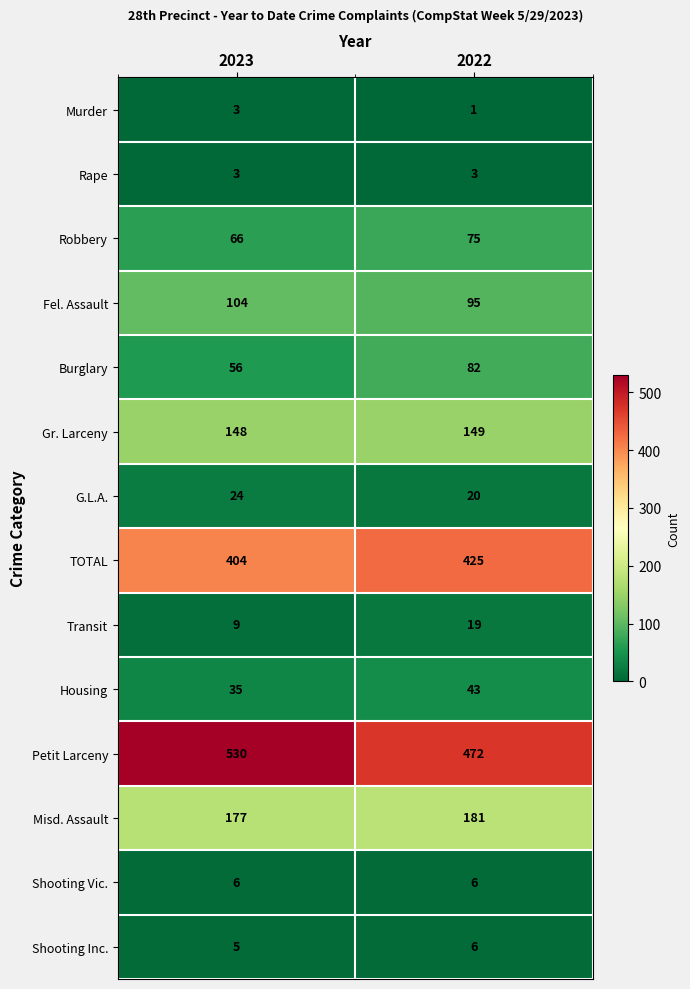

What is the total value across all series at 2023?

1570